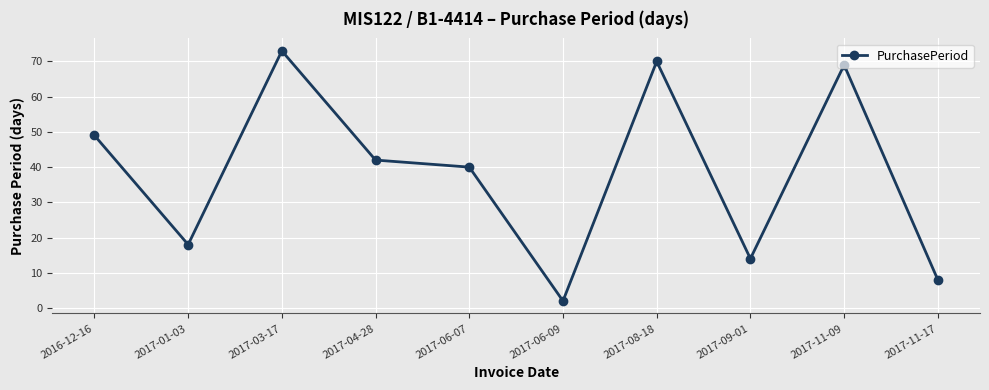

Count the number of categories in the chart.

10